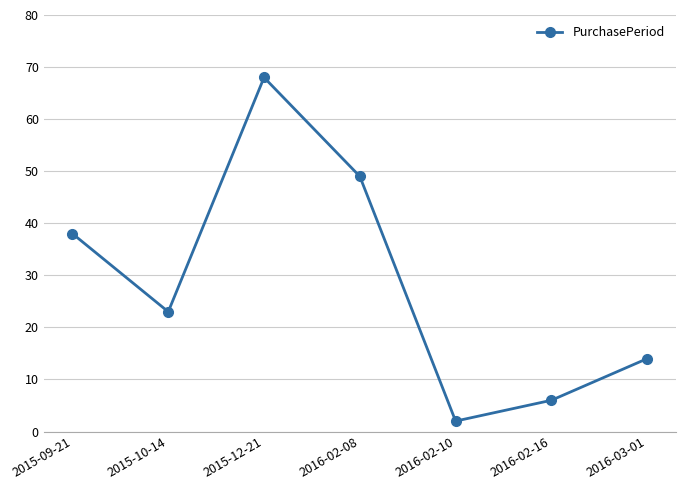

Does the chart have visible grid lines?

Yes